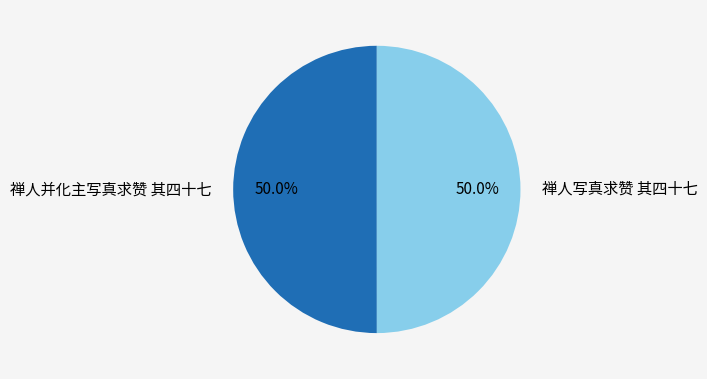

Approximately how many times larger is the value at 禅人写真求赞 其四十七 compared to 禅人并化主写真求赞 其四十七?

1.0